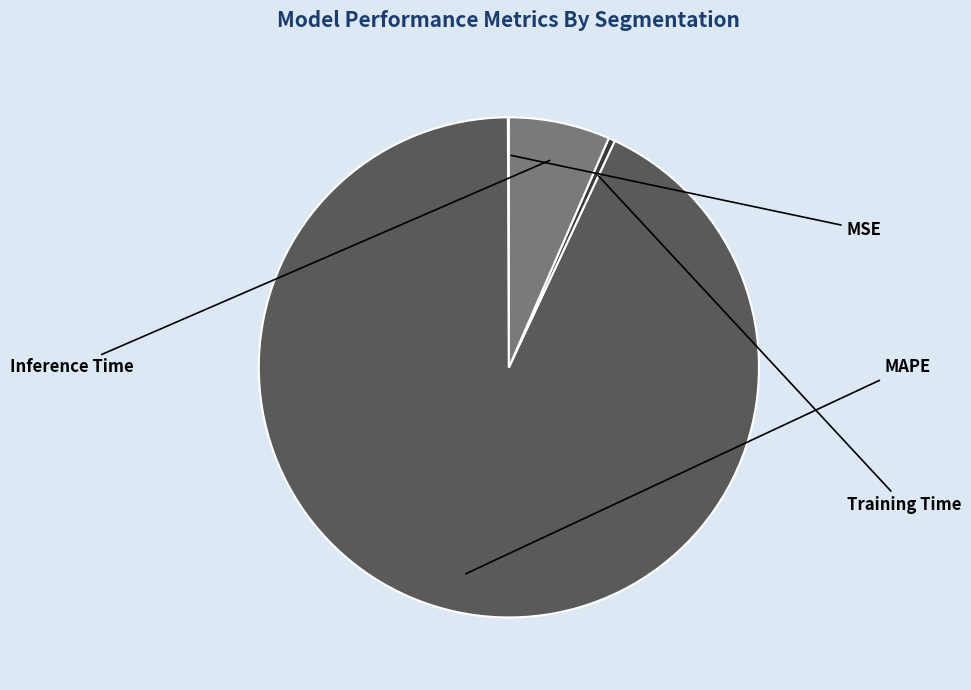

Is there a majority slice in this chart?

Yes